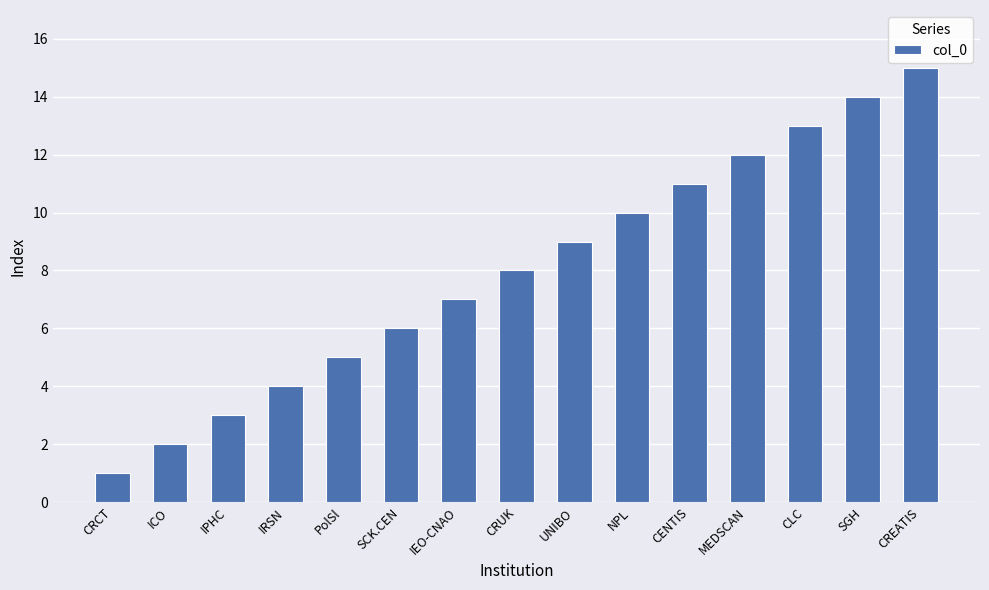

Count the number of data series in this chart.

1